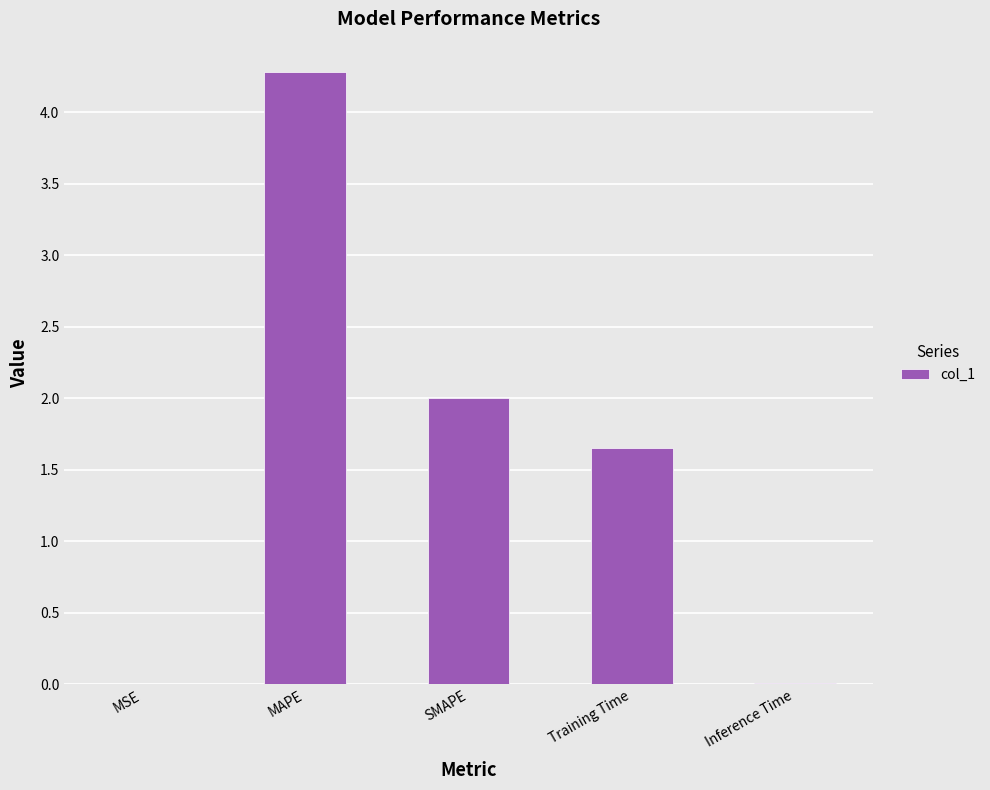

What is the change in value from MSE to Training Time?

+1.7